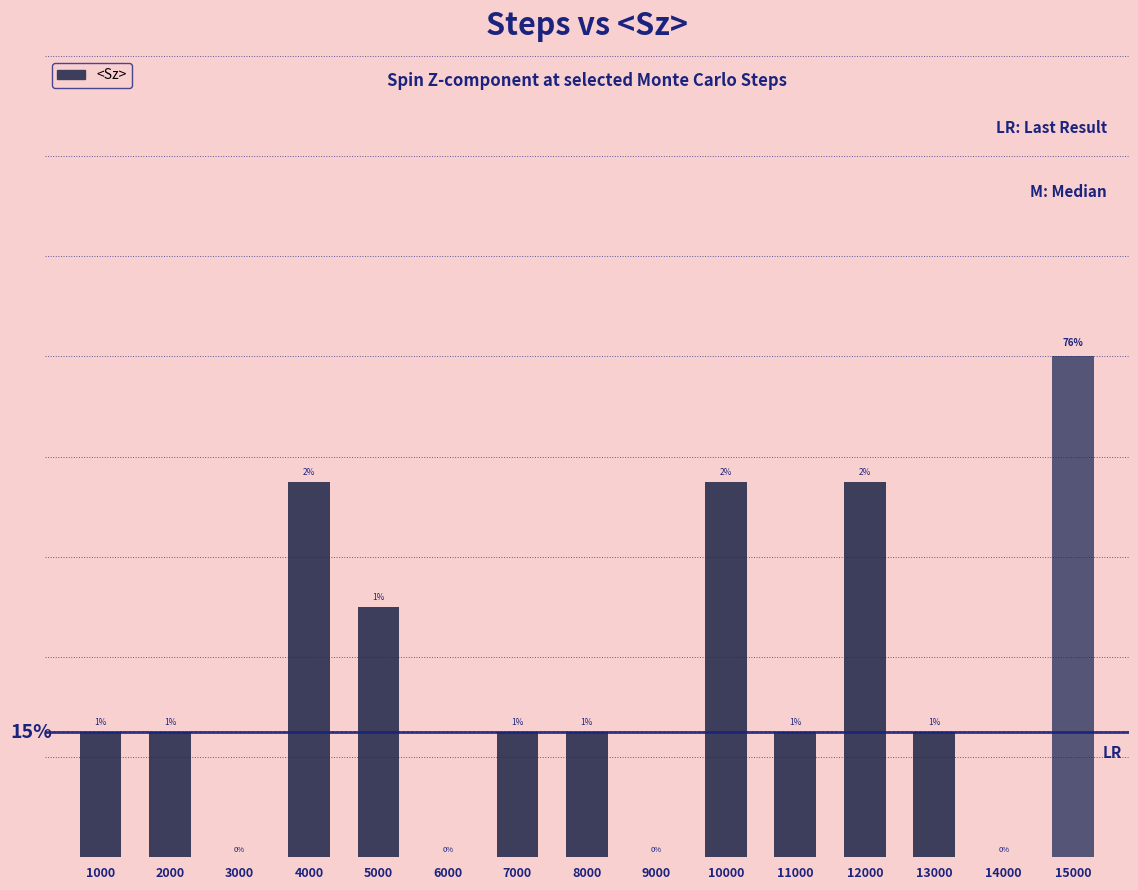

How many bars are there in total?

15